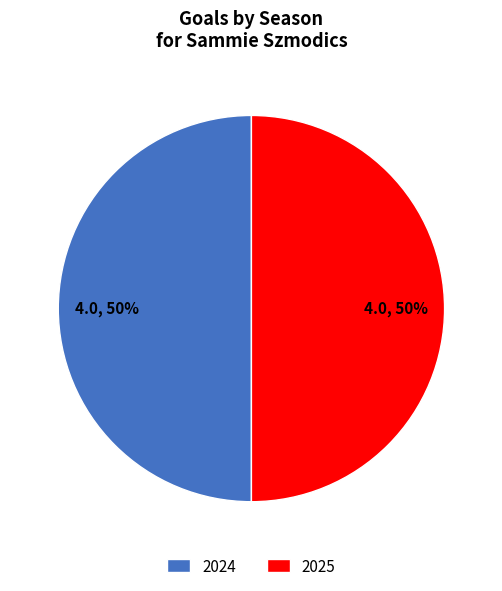

What percentage is the 2024 slice, to the nearest percent?

50%